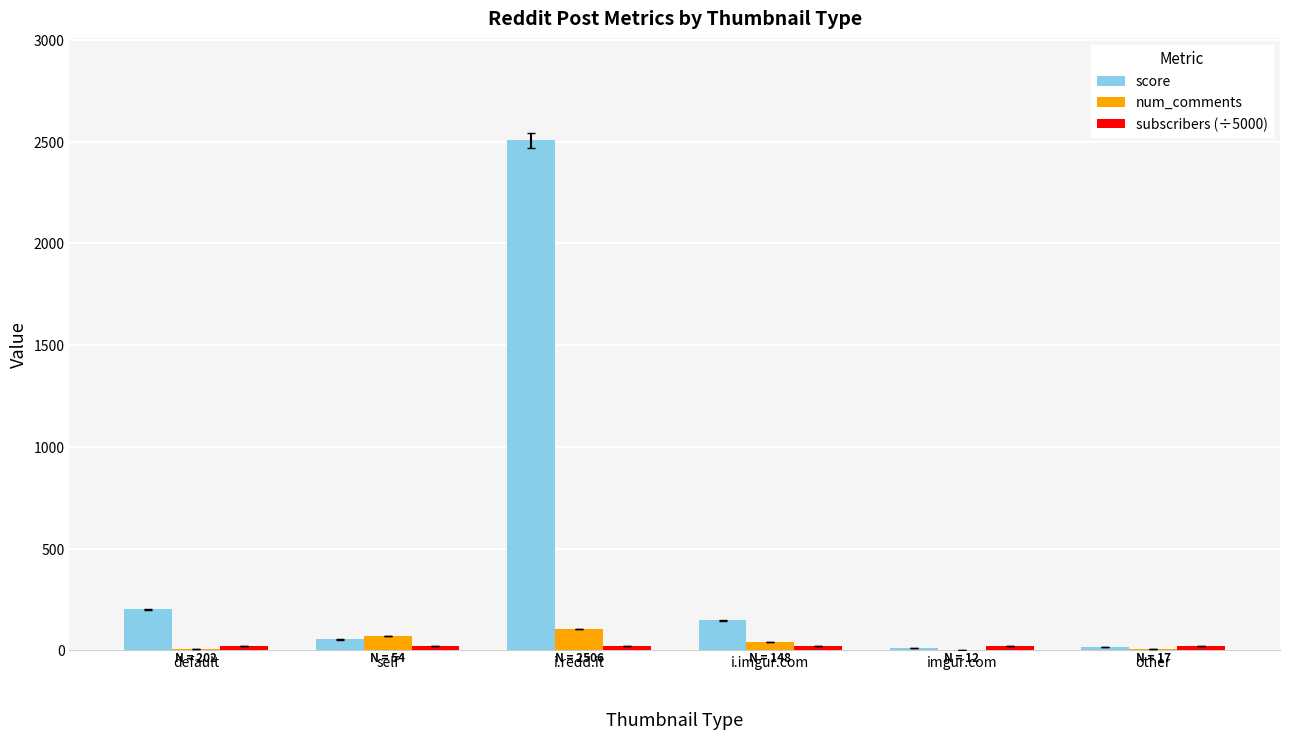

What is the highest value of the num_comments series?

106.0